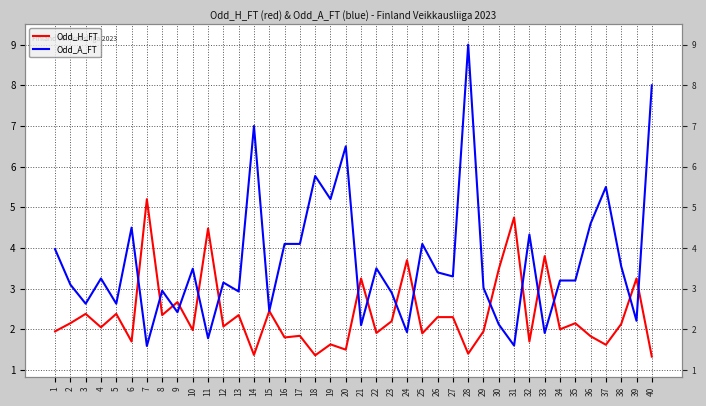

Between 1 and 39, which series saw the biggest shift?

Odd_A_FT